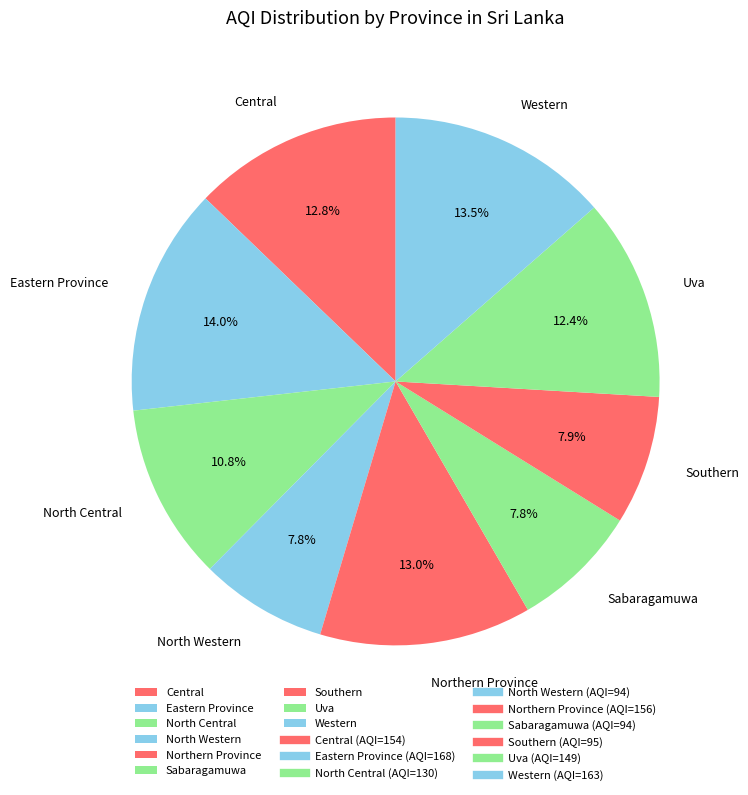

How many segments does this pie chart have?

9